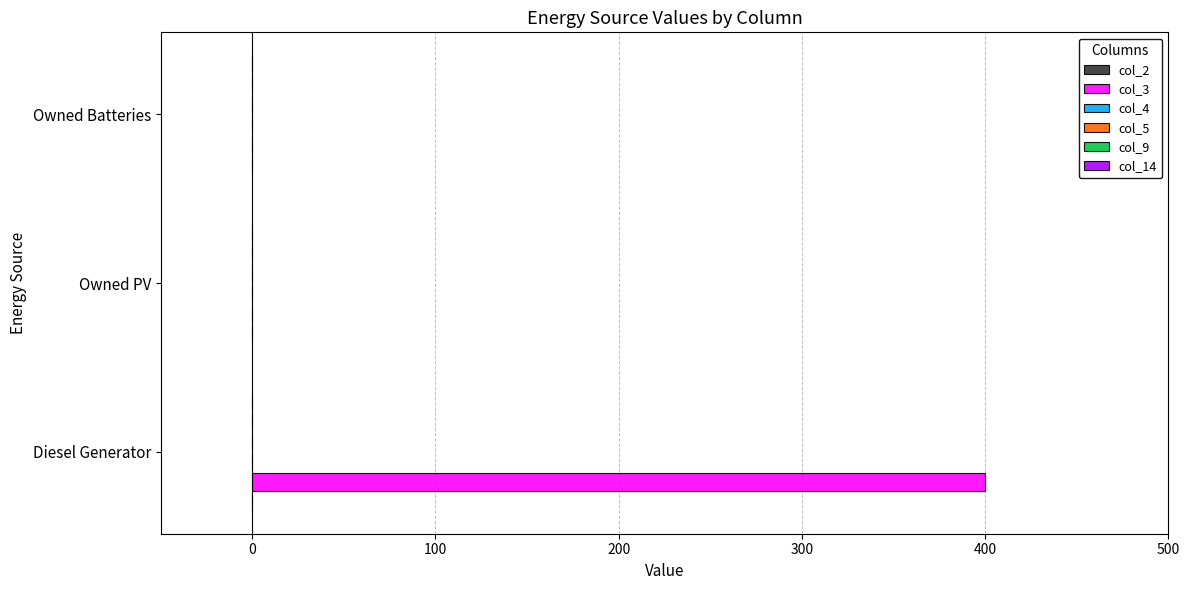

At which category does the chart reach its peak across all series?

Diesel Generator